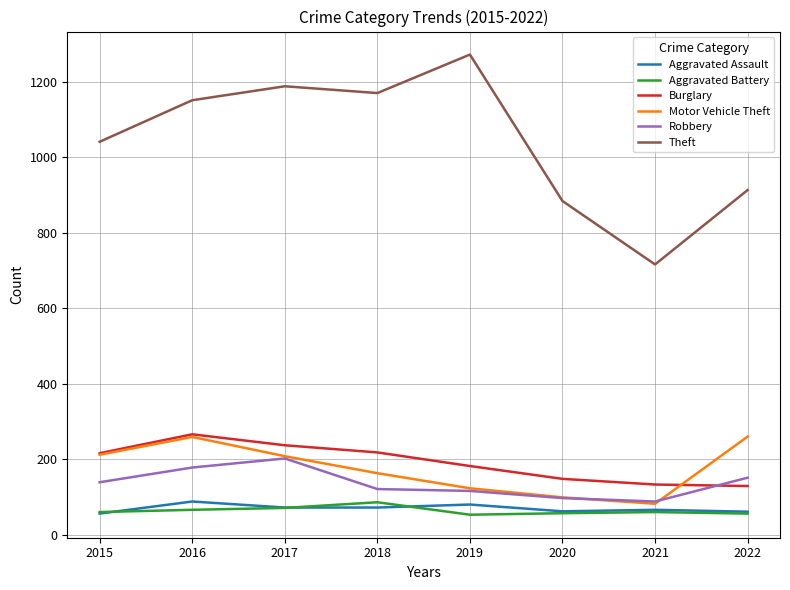

At how many categories does at least one series exceed 741?

7